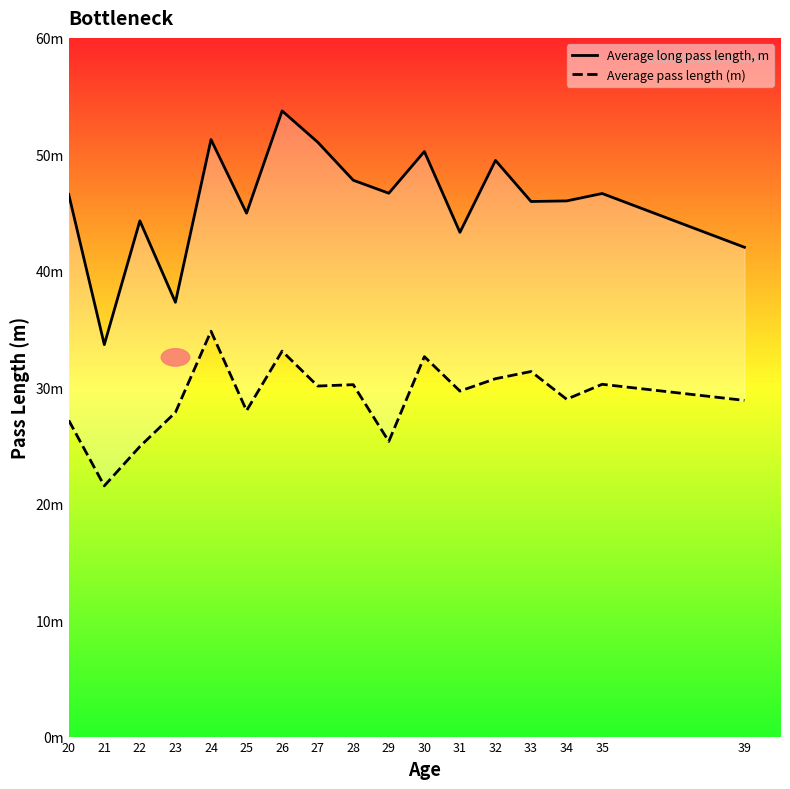

Which series has the largest total across all categories?

Average long pass length, m